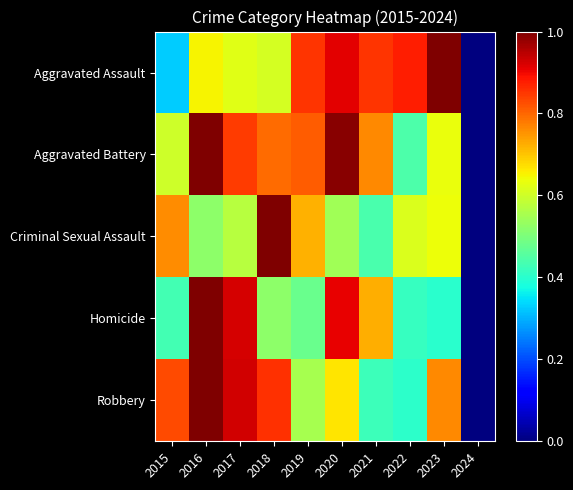

Which series changed the most between 2015 and 2018?

Aggravated Assault